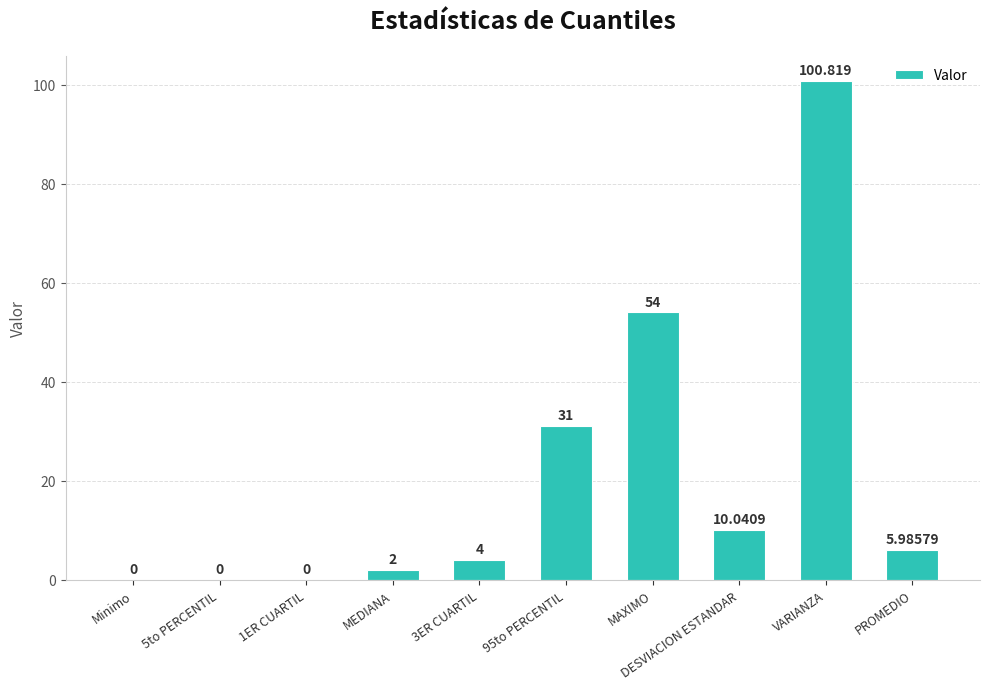

What is the maximum value shown in the chart?

100.8